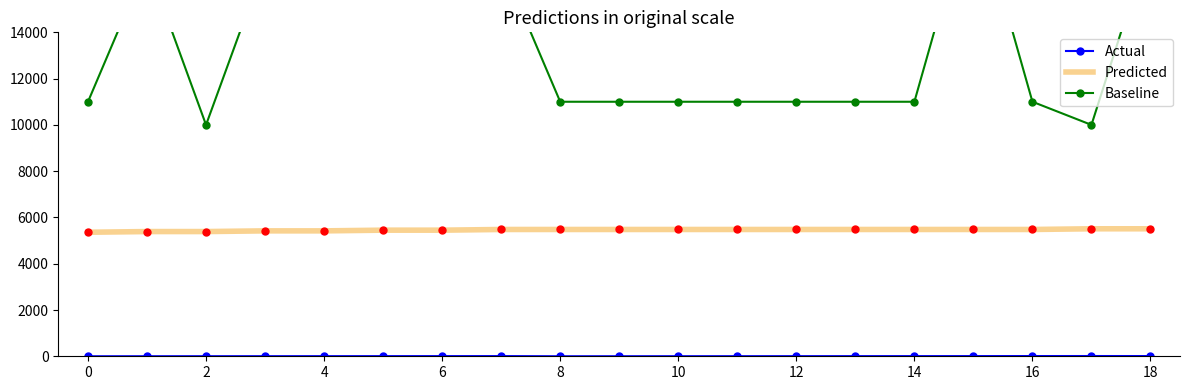

What is the minimum value for Predicted?

5360